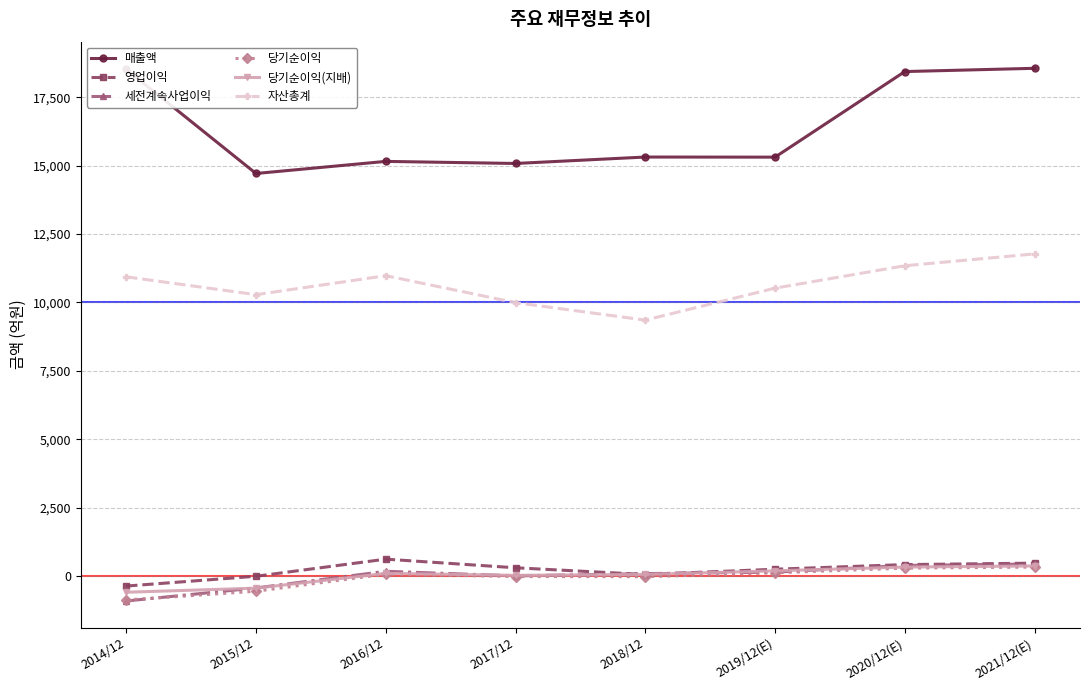

What is the sum of all 당기순이익(지배) values?

106